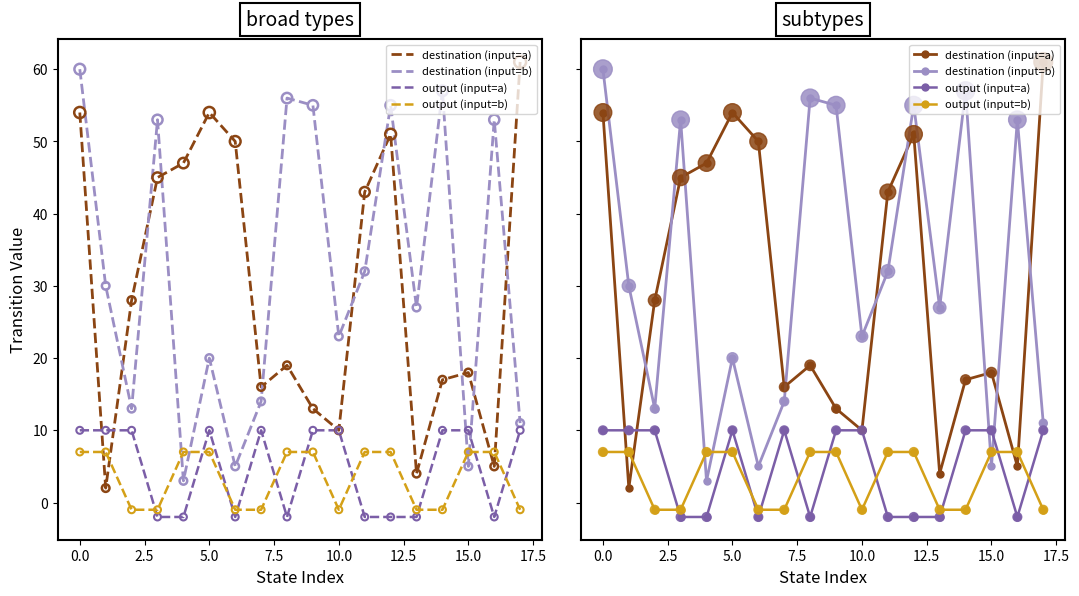

At how many categories does at least one series exceed 34?

12